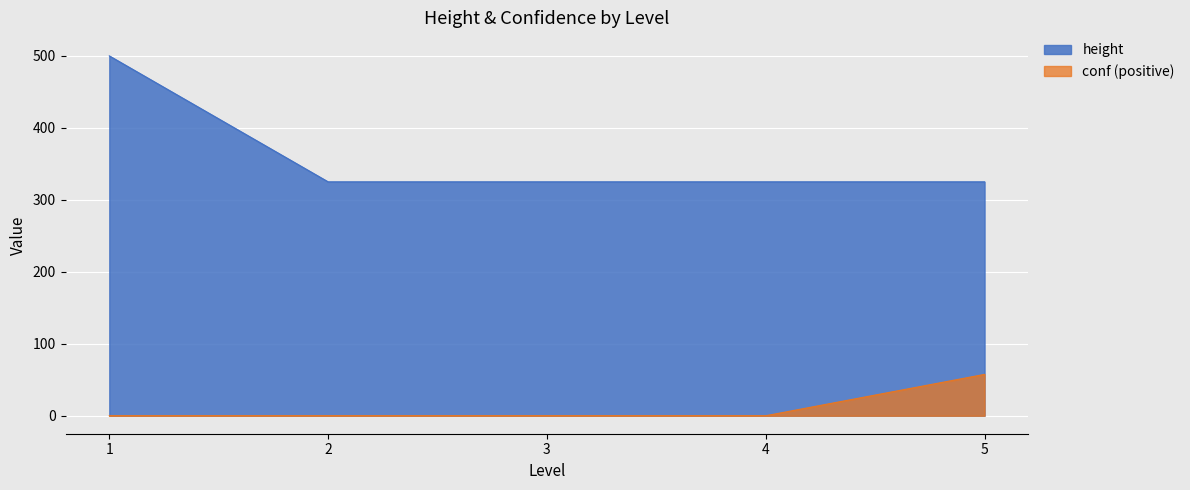

What is the label of the 3rd point from the right?

3